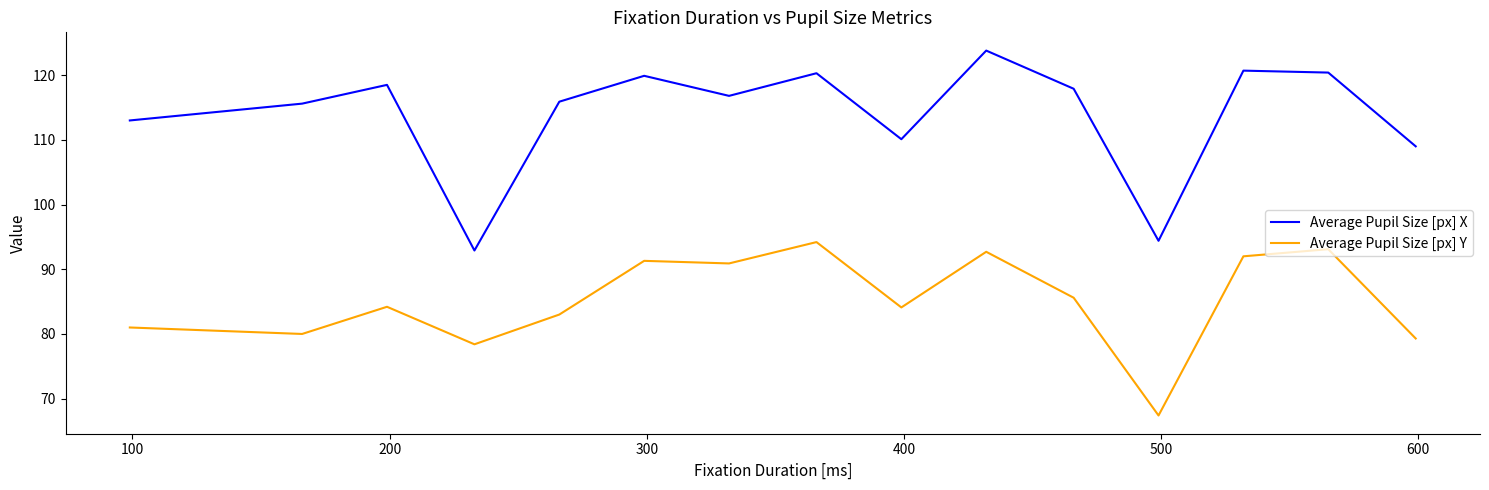

Rank the series by their average value, from lowest to highest.

Average Pupil Size [px] Y, Average Pupil Size [px] X